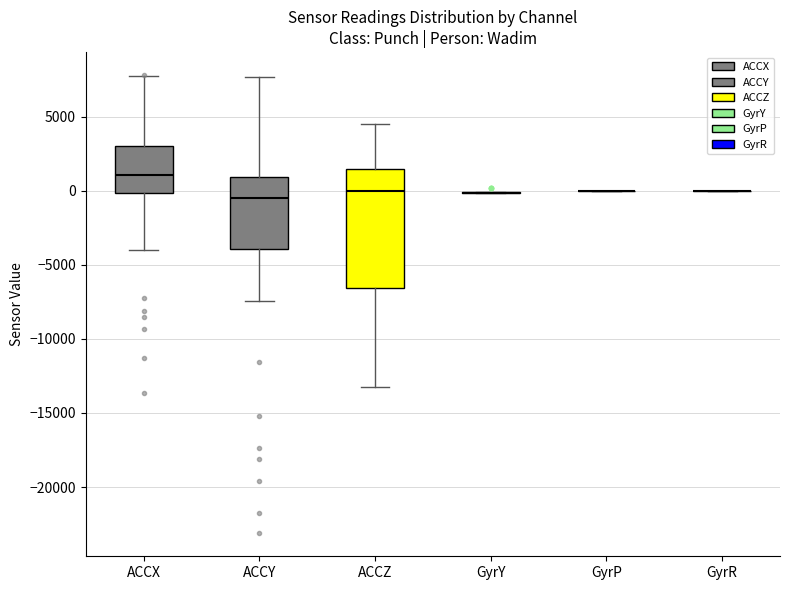

Reading left to right, transcribe this box plot: for each box, give where its median line is, the range the box spans, and where its two whiskers end, as read against the y-axis. The values are not printed on the chart, so give them approximately, as read against the axis.

ACCX: median 1000, box 0 to 3000, whiskers -4000 to 7500
ACCY: median -500, box -4000 to 1000, whiskers -7500 to 7500
ACCZ: median 0, box -6500 to 1500, whiskers -13000 to 4500
GyrY: box collapsed to a line at 0, whiskers 0 to 0
GyrP: box collapsed to a line at 0, whiskers 0 to 0
GyrR: box collapsed to a line at 0, whiskers 0 to 0